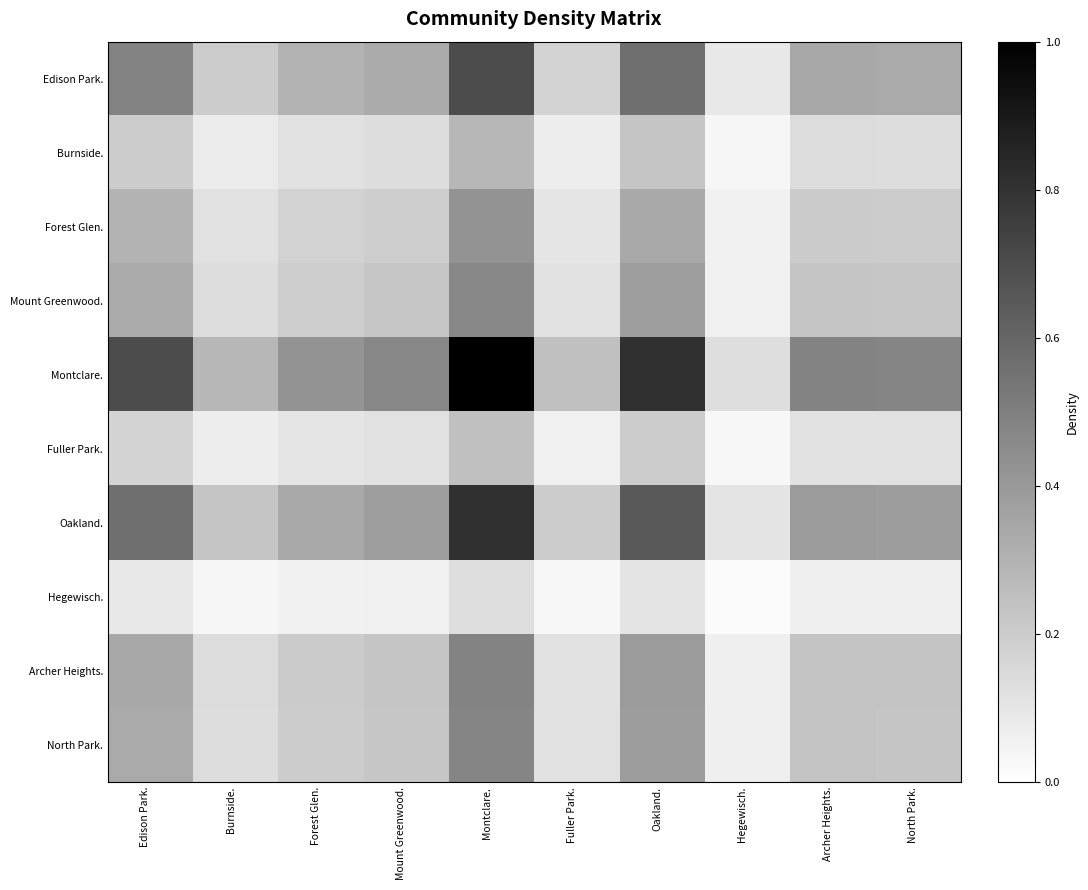

What is the total value across all series at Burnside.?

1.4